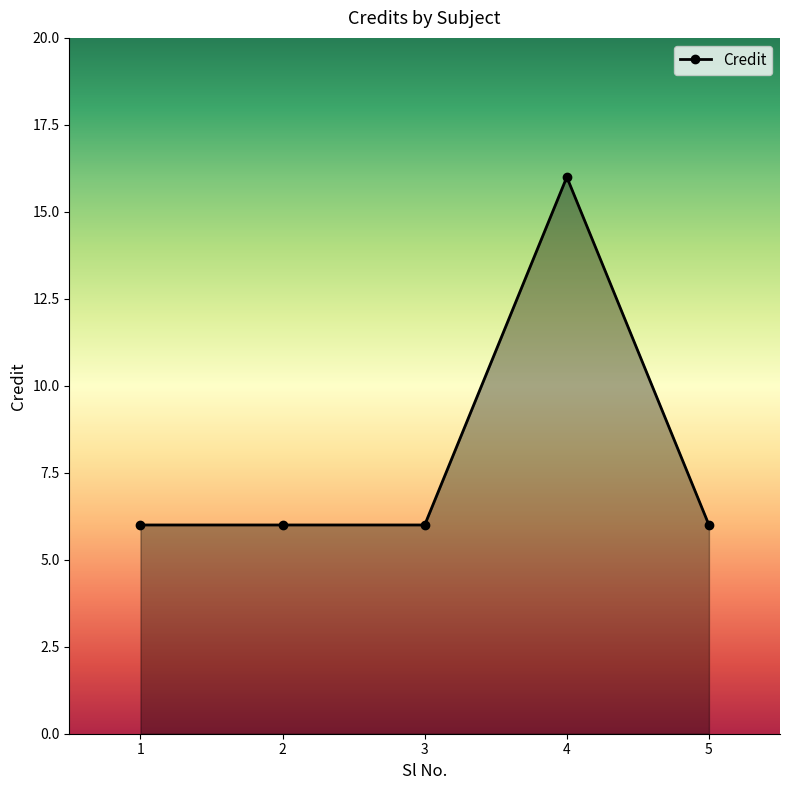

What is the average value?

8